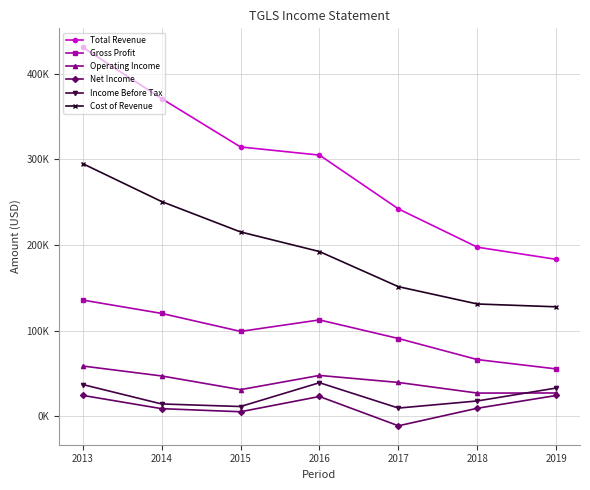

What is the sum of the Net Income values at 2014 and 2018?

18500